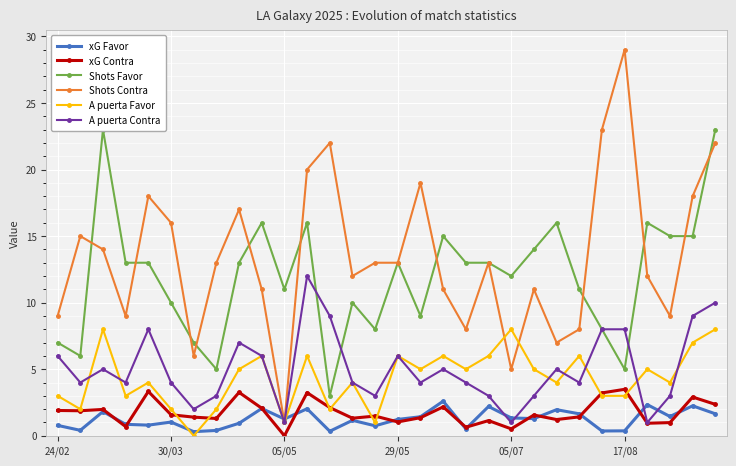

What is the minimum value for Shots Contra?

1.0